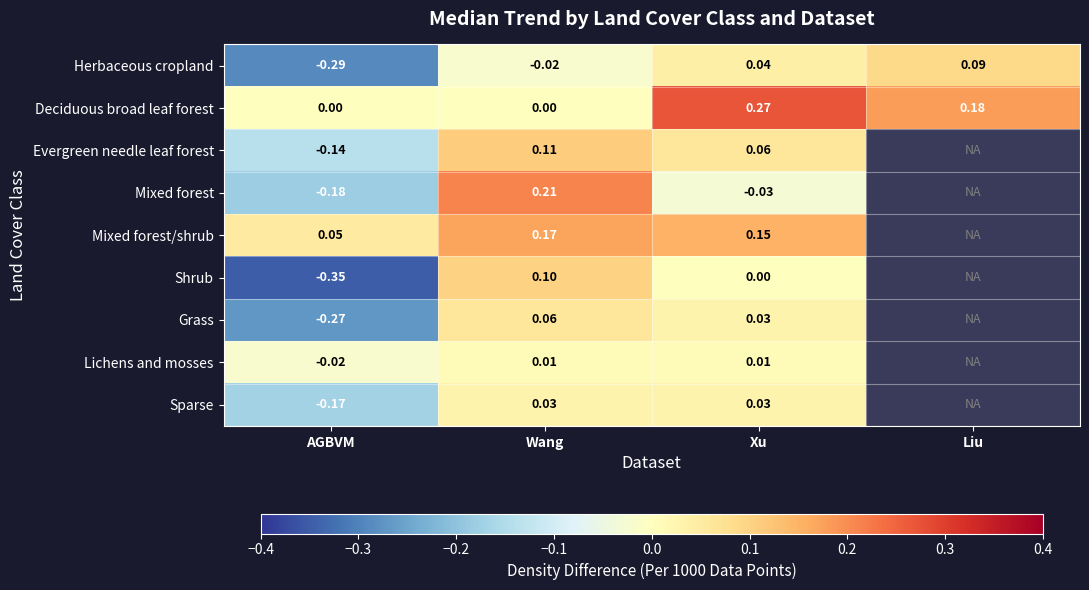

How many values in the Herbaceous cropland series are below 0?

2